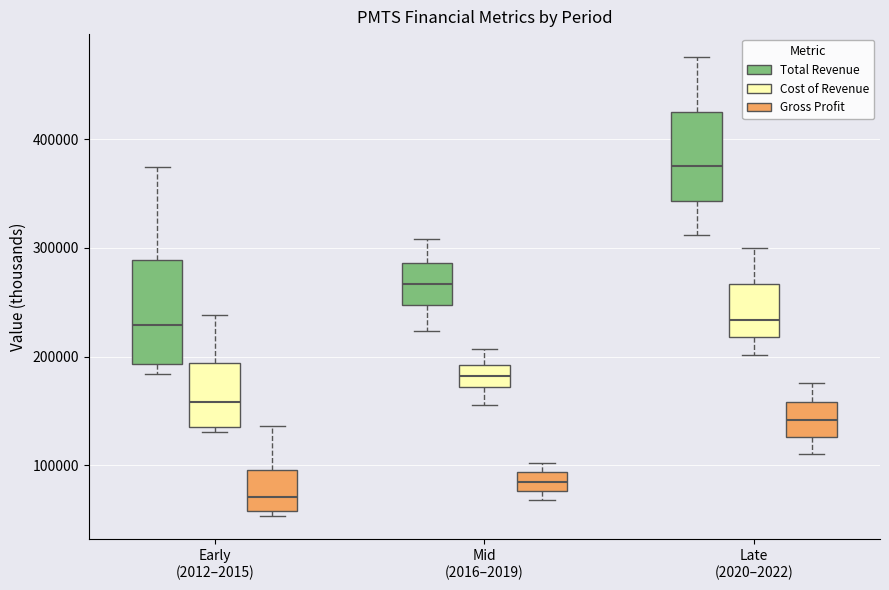

Which box is the tallest, from its lower edge to its upper edge?

Early (2012–2015) (Total Revenue)